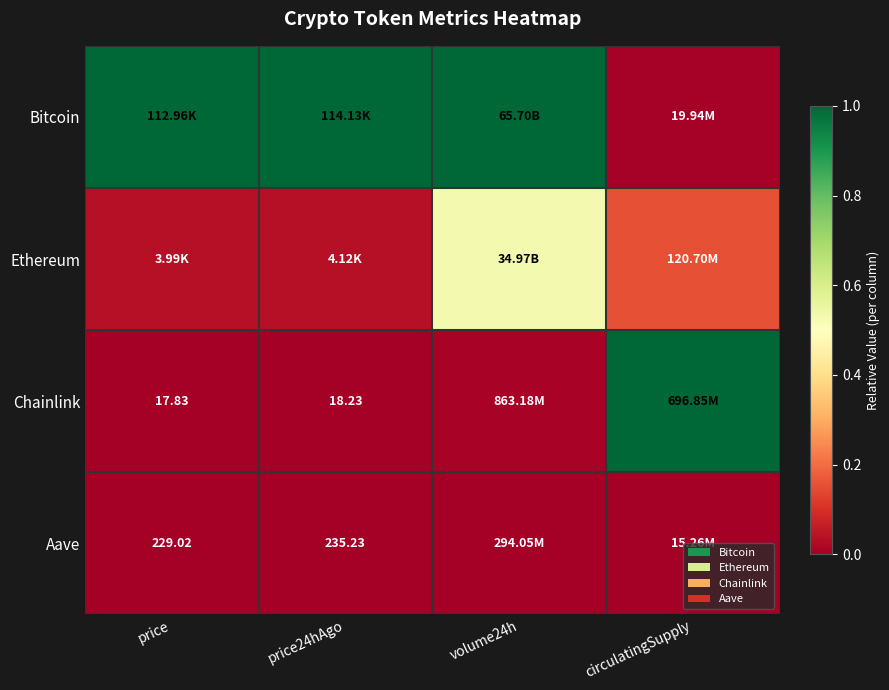

What is the difference between the maximum and minimum values in the Chainlink series?

1.0